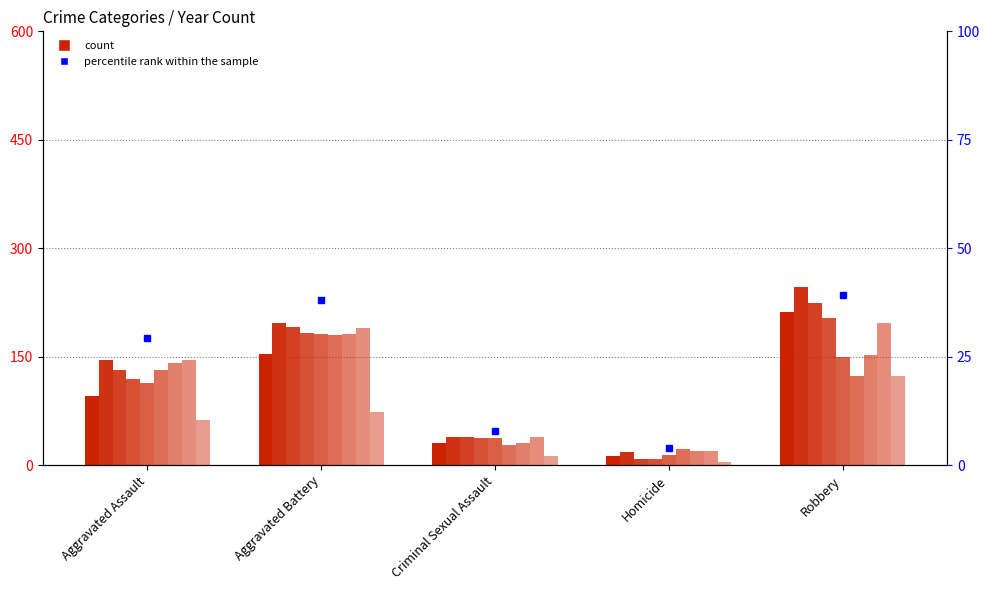

The chart shows a value of 62.6 at Aggravated Battery. True or false?

False